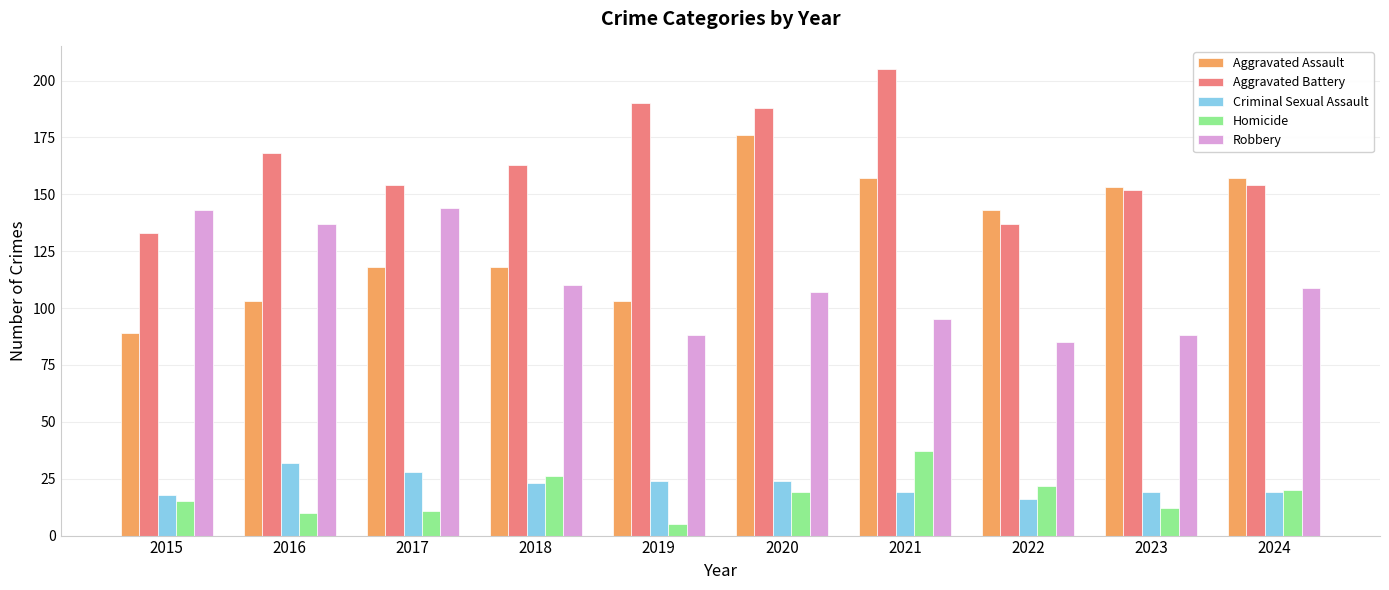

The value of Aggravated Battery at 2016 is 168. True or false?

True